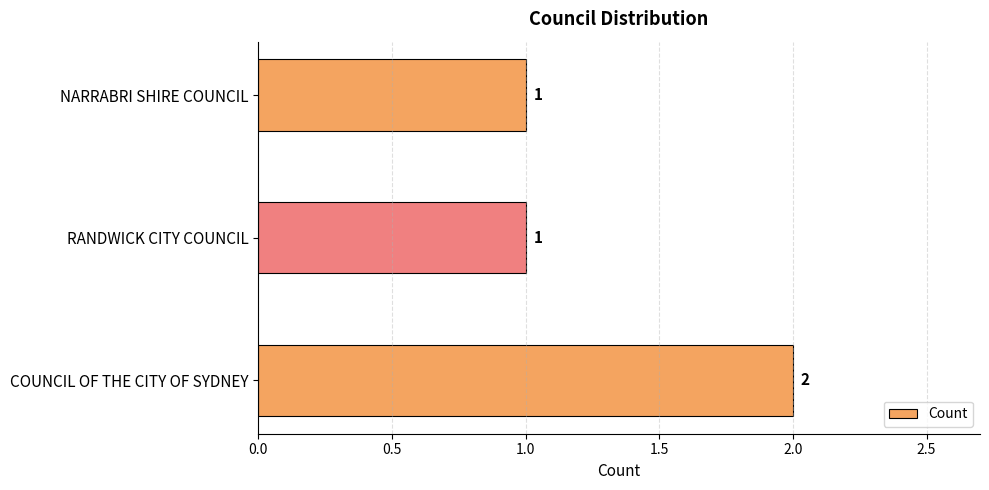

Count the values in the range 1 to 2.

3